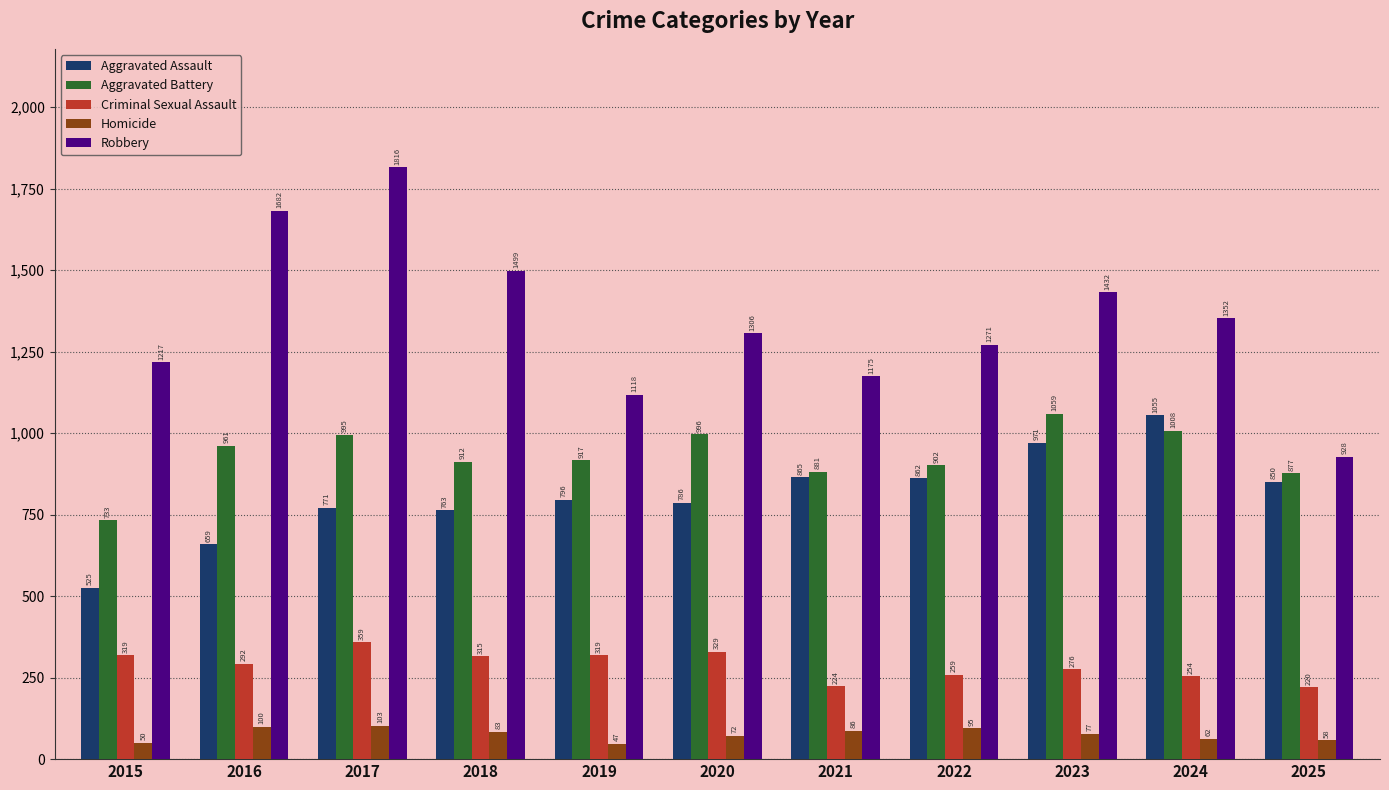

What is the greatest value displayed?

1816